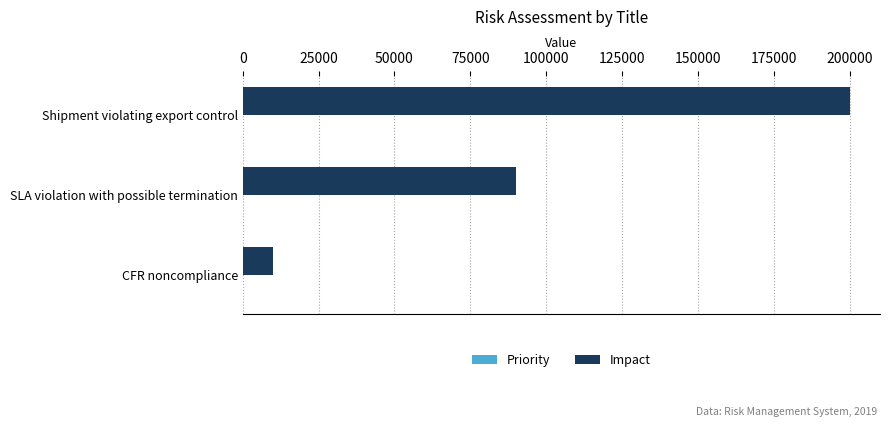

Between SLA violation with possible termination and Shipment violating export control, which series saw the biggest shift?

Impact